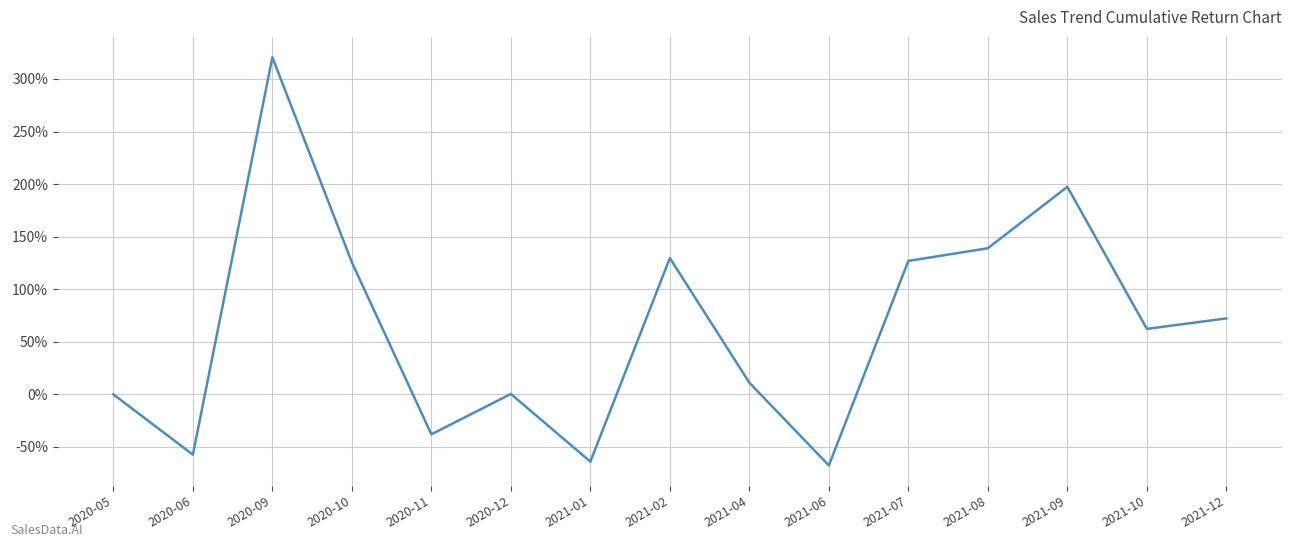

How many interior local valleys (lower than both neighbors) does the data have?

5